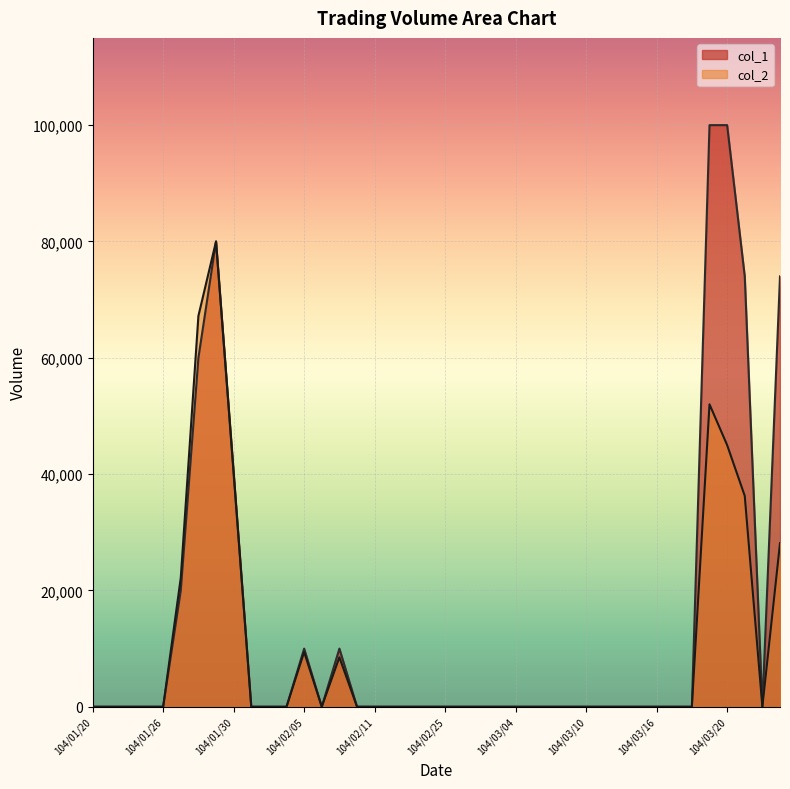

Reading left to right, transcribe all the data shown in this chart.

col_1: 0	0	0	0	0	20000	60000	80000	40000	0	0	0	10000	0	10000	0	0	0	0	0	0	0	0	0	0	0	0	0	0	0	0	0	0	0	0	100000	100000	74000	0	74000
col_2: 0	0	0	0	0	22200	67200	80000	40400	0	0	0	9400	0	8500	0	0	0	0	0	0	0	0	0	0	0	0	0	0	0	0	0	0	0	0	52000	45000	36260	0	28120